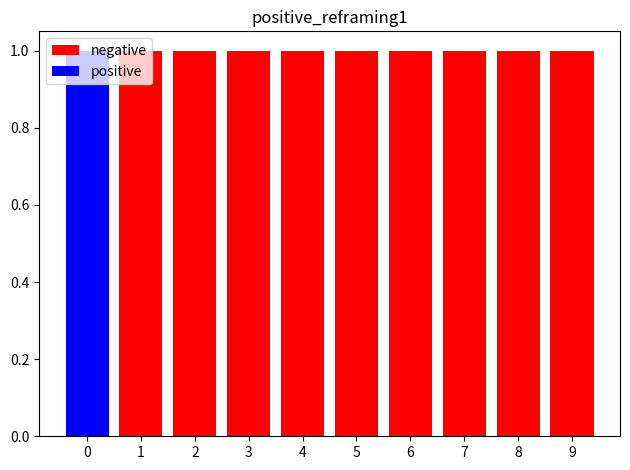

What is the spread (max minus min) of values at 1?

1